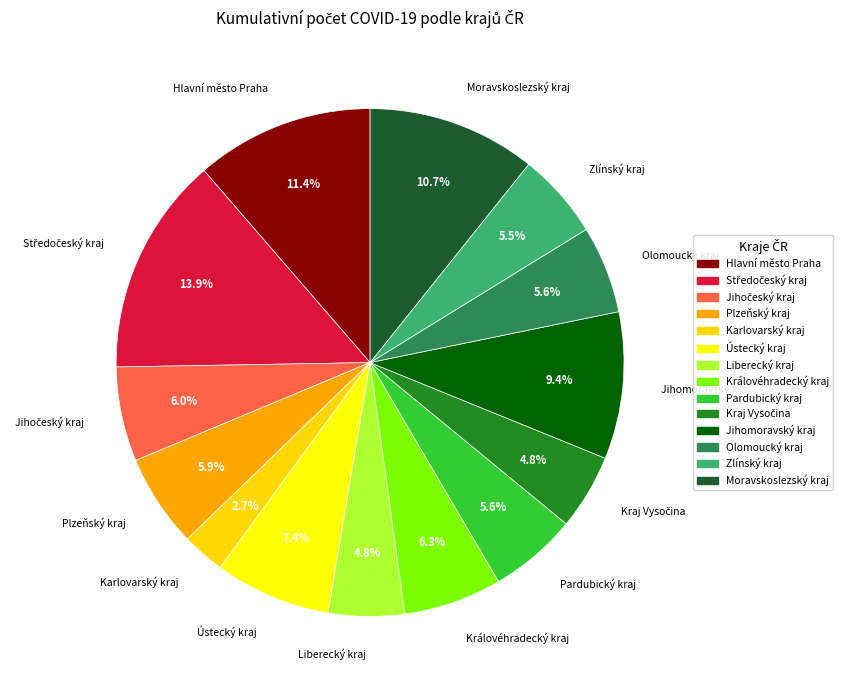

To the nearest percent, what is the combined percentage of Jihomoravský kraj and Karlovarský kraj?

12%